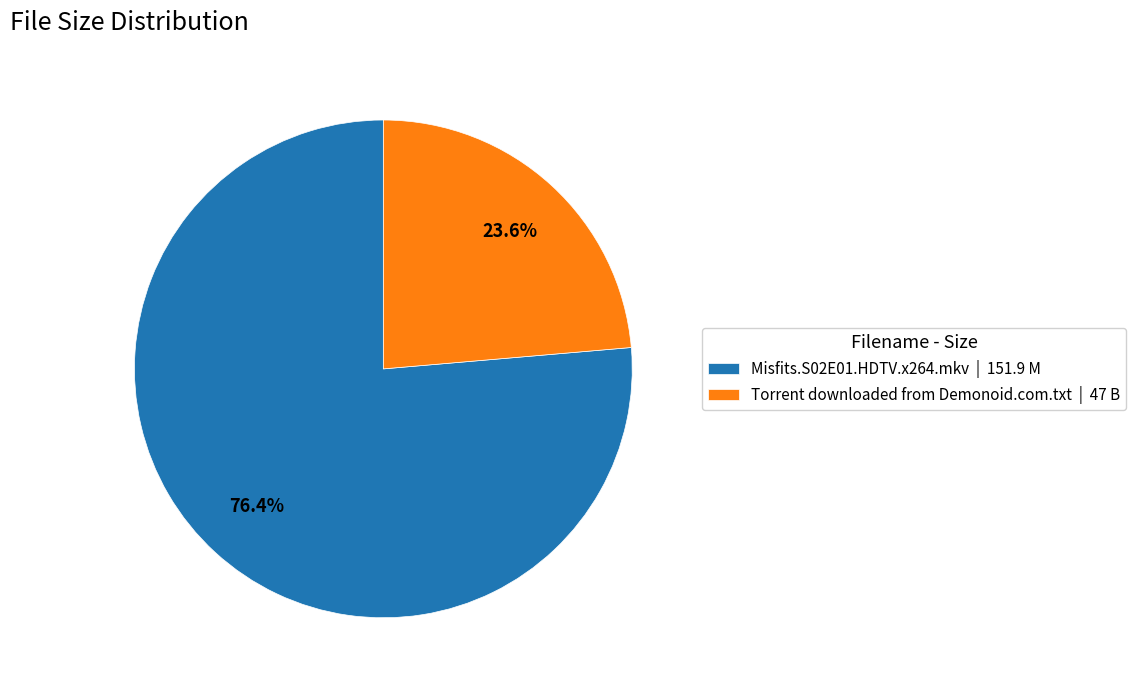

Which category accounts for the majority?

Misfits.S02E01.HDTV.x264.mkv